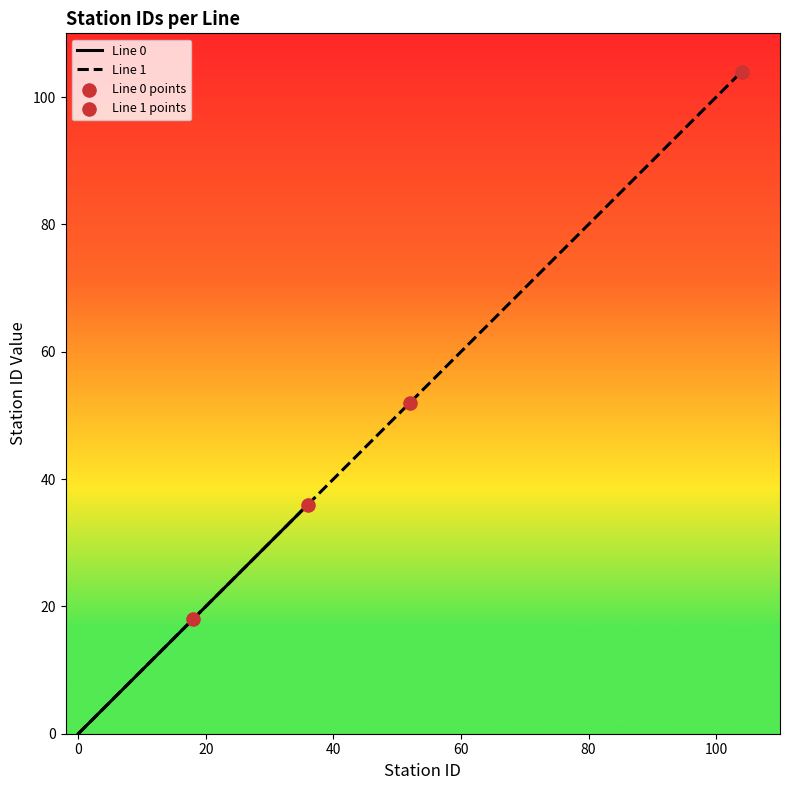

What is the change in value from 3 to 19?

+16